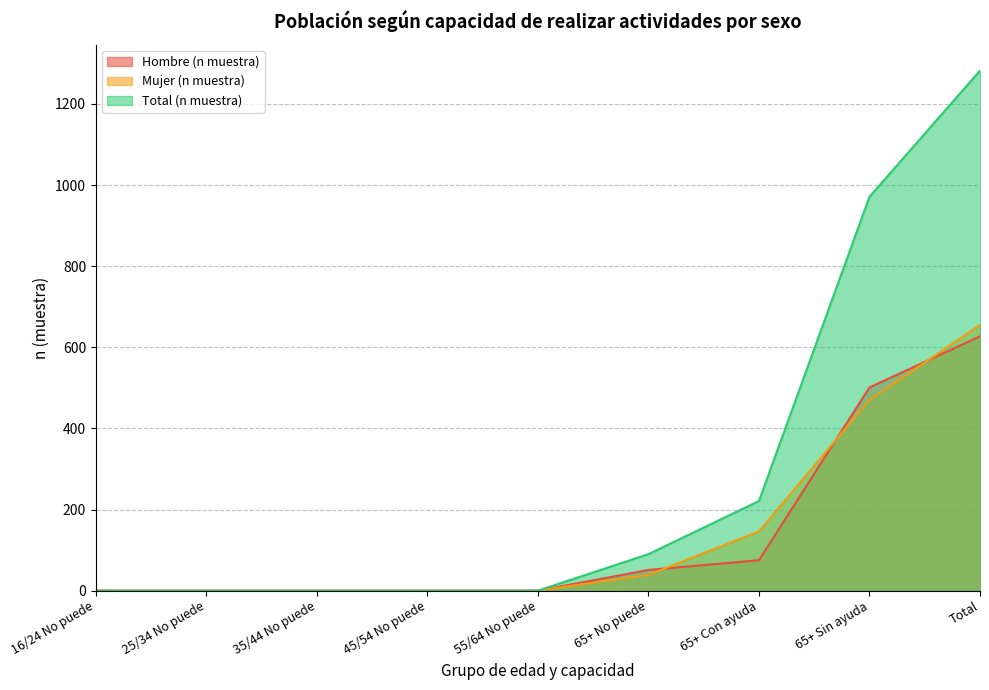

After their last crossing, which series has the higher values: Mujer (n muestra) or Hombre (n muestra)?

Mujer (n muestra)